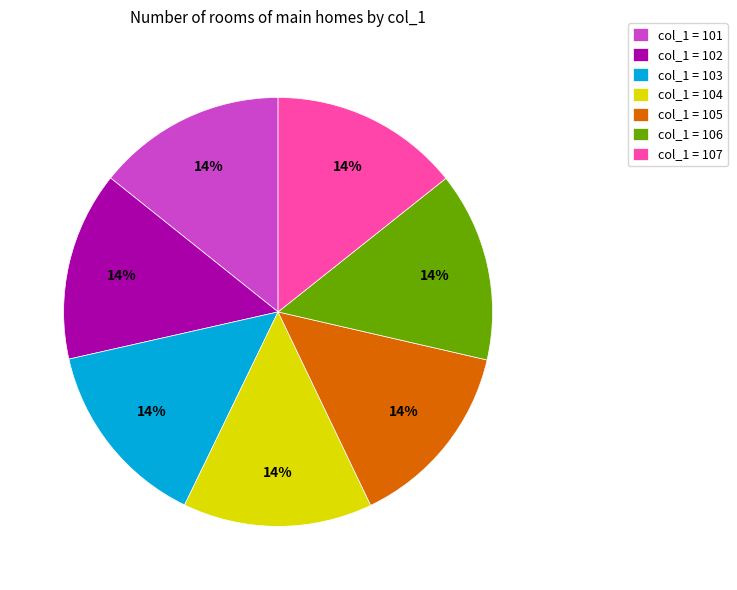

To the nearest percent, what is the average slice percentage?

14%